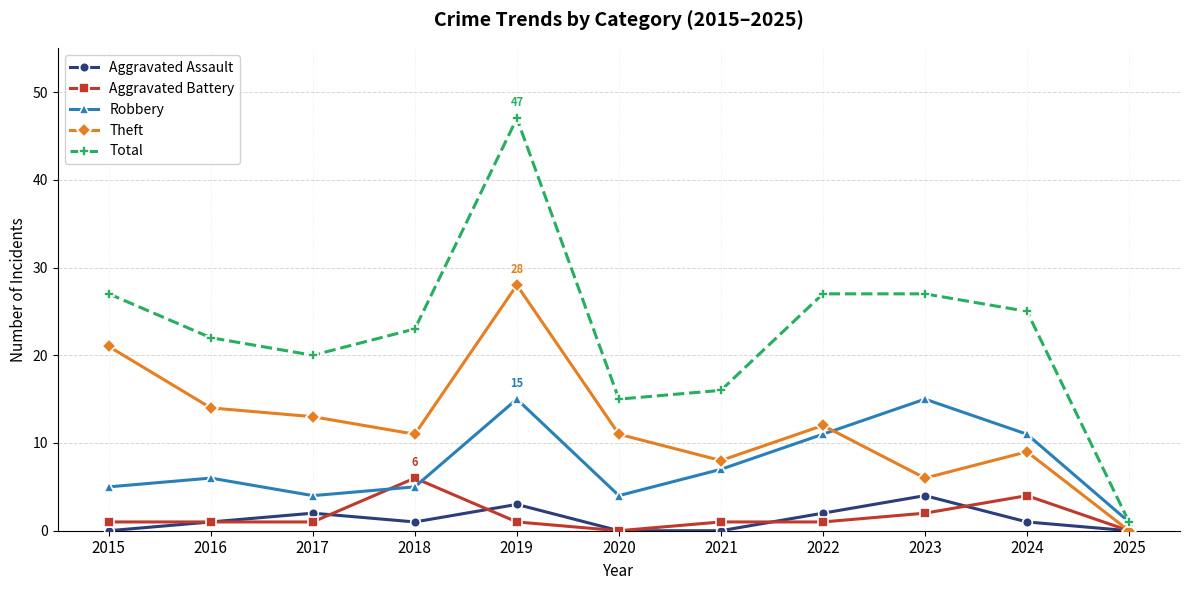

Reading right to left, transcribe all the data shown in this chart.

Aggravated Assault: 2025=0	2024=1	2023=4	2022=2	2021=0	2020=0	2019=3	2018=1	2017=2	2016=1	2015=0
Aggravated Battery: 2025=0	2024=4	2023=2	2022=1	2021=1	2020=0	2019=1	2018=6	2017=1	2016=1	2015=1
Robbery: 2025=1	2024=11	2023=15	2022=11	2021=7	2020=4	2019=15	2018=5	2017=4	2016=6	2015=5
Theft: 2025=0	2024=9	2023=6	2022=12	2021=8	2020=11	2019=28	2018=11	2017=13	2016=14	2015=21
Total: 2025=1	2024=25	2023=27	2022=27	2021=16	2020=15	2019=47	2018=23	2017=20	2016=22	2015=27